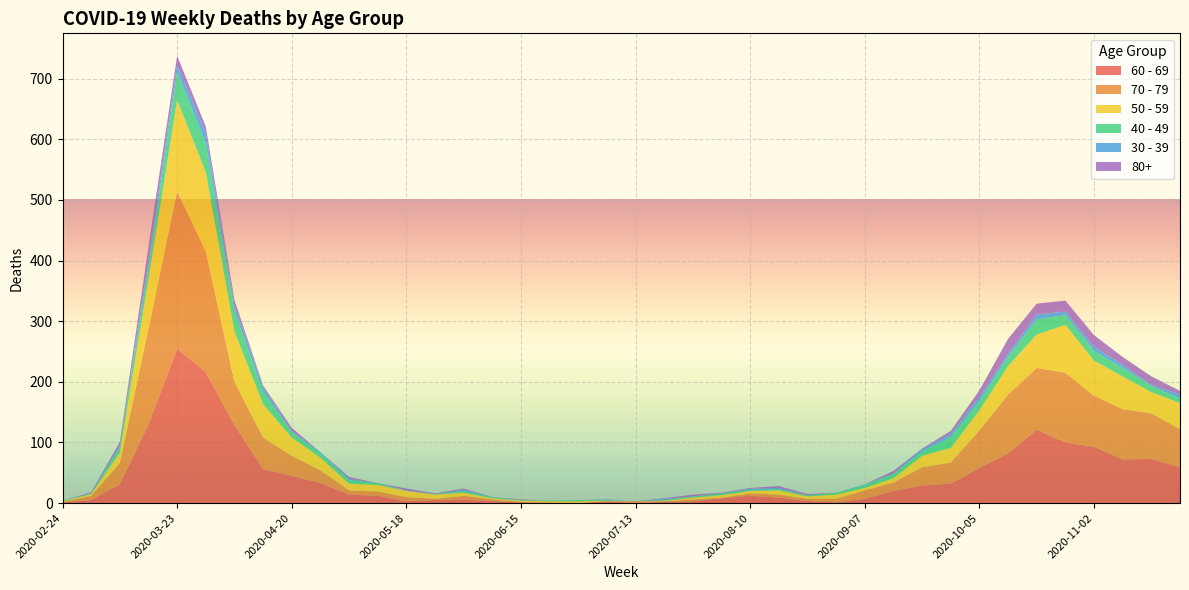

Reading left to right, transcribe all the data shown in this chart.

60 - 69: 1	5	31	130	255	216	129	56	45	33	14	12	3	5	6	3	1	0	0	3	0	2	3	8	12	9	3	1	7	20	29	32	58	82	121	100	93	72	73	59
70 - 79: 1	7	35	158	259	199	71	52	33	21	7	7	7	2	6	3	1	1	0	0	3	1	3	1	4	5	4	6	14	14	30	35	62	97	102	115	84	83	75	63
50 - 59: 1	3	17	81	151	131	83	55	30	21	11	11	10	7	5	2	2	2	3	1	0	1	3	4	4	7	4	7	4	7	19	24	33	47	55	79	58	54	35	43
40 - 49: 1	1	9	21	46	47	34	20	9	7	6	3	0	1	3	2	1	1	2	1	0	1	2	3	2	2	2	3	5	7	7	18	15	15	25	16	16	14	10	7
30 - 39: 0	1	3	12	12	17	10	9	2	2	2	0	1	0	2	0	0	0	0	1	0	2	0	0	2	2	0	0	1	1	4	5	7	5	8	6	7	5	2	7
80+: 0	1	6	21	15	11	8	2	5	0	3	0	3	1	2	0	1	0	0	0	0	1	3	1	1	3	2	0	0	4	1	5	11	25	18	18	19	13	14	6